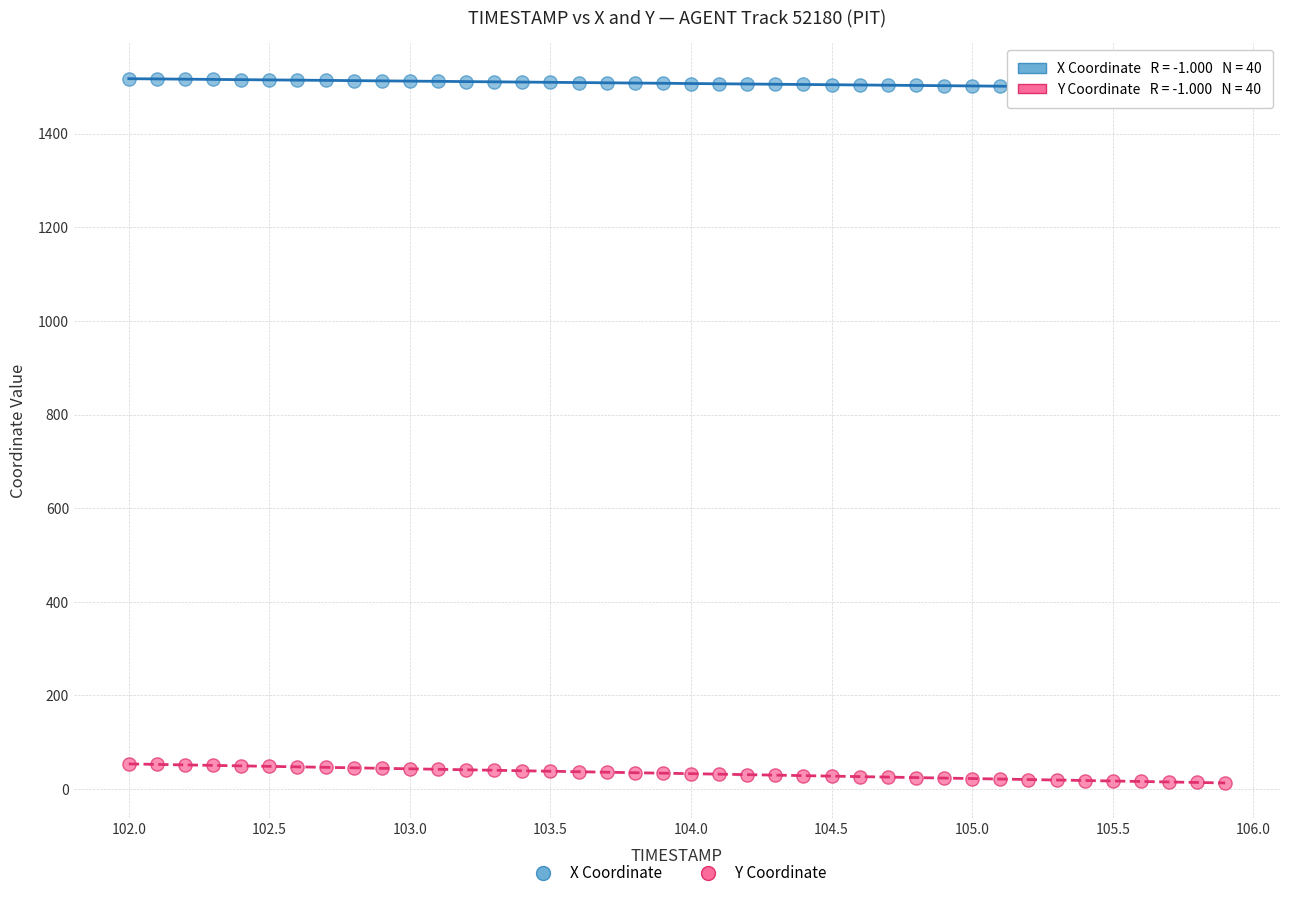

Which series contains the highest Y value?

X Coordinate